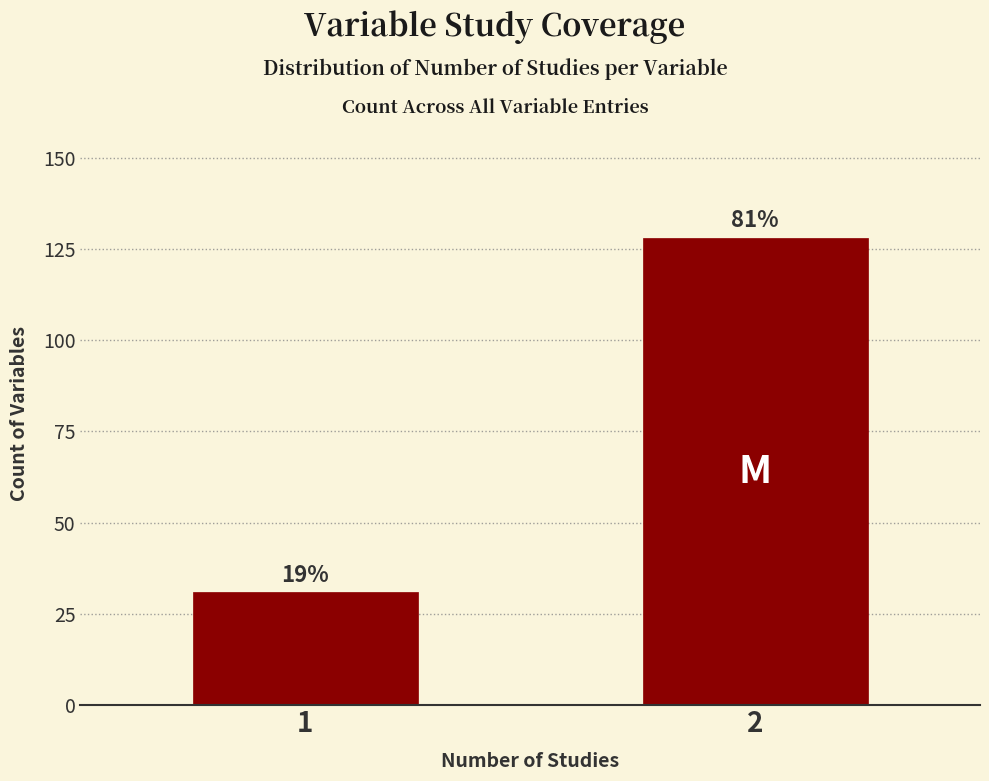

How many bars are there in total?

2